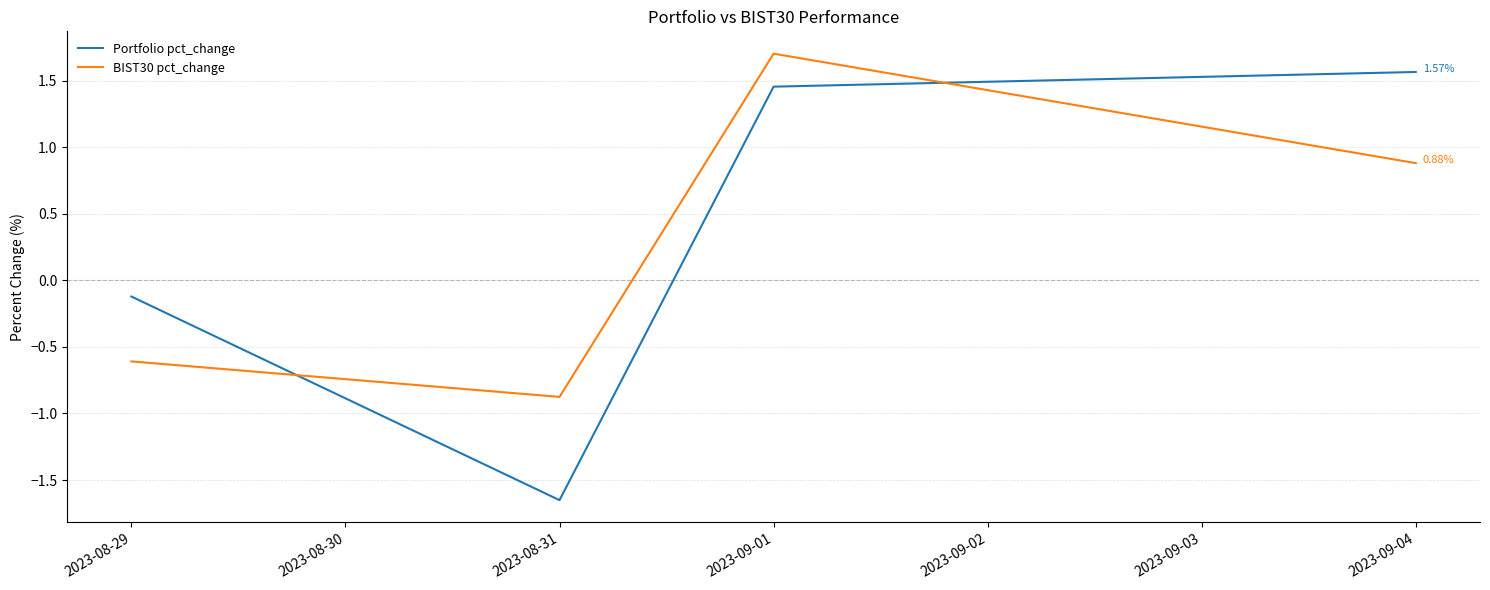

How many times do Portfolio pct_change and BIST30 pct_change cross each other?

2